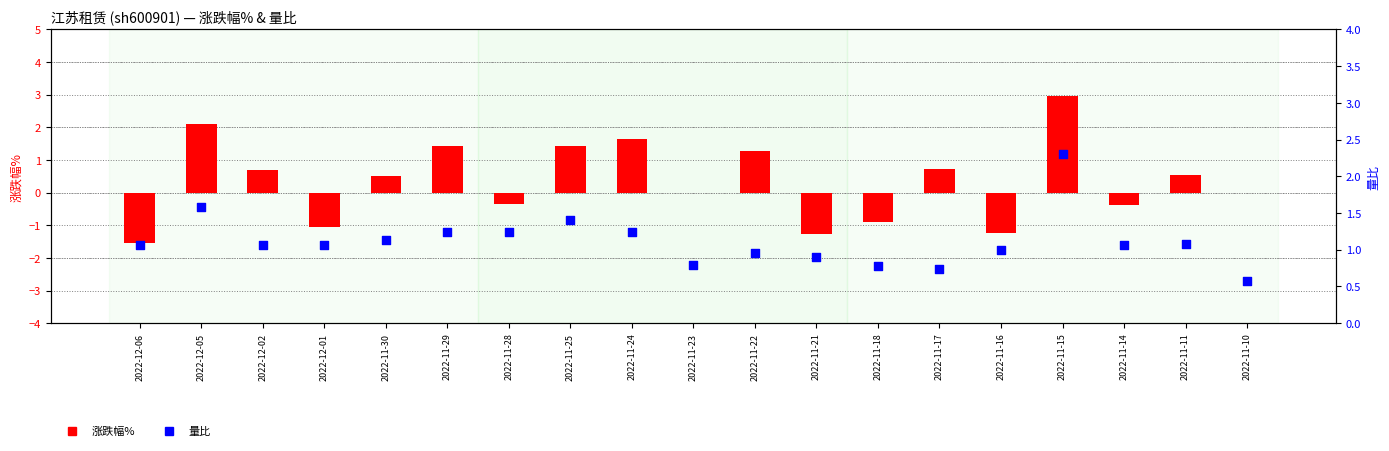

Is the value of 涨跌幅% at 2022-12-02 greater than the value of 量比 at 2022-11-17?

No